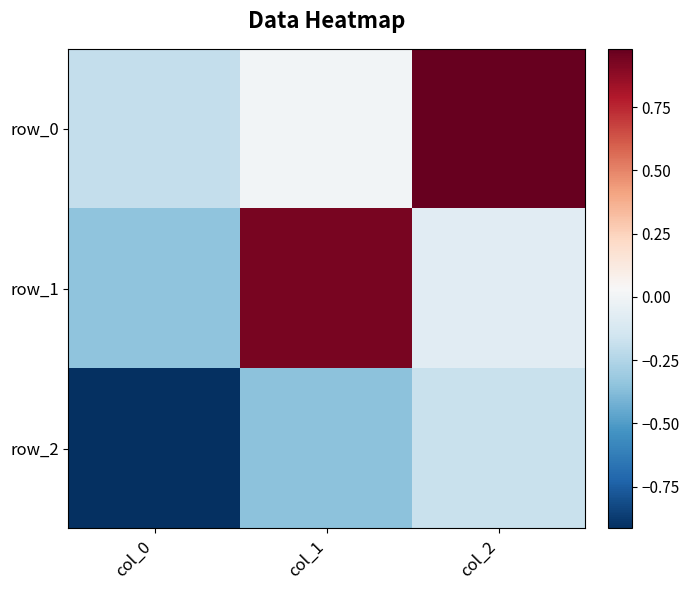

Which series has the largest range (max minus min)?

row_1